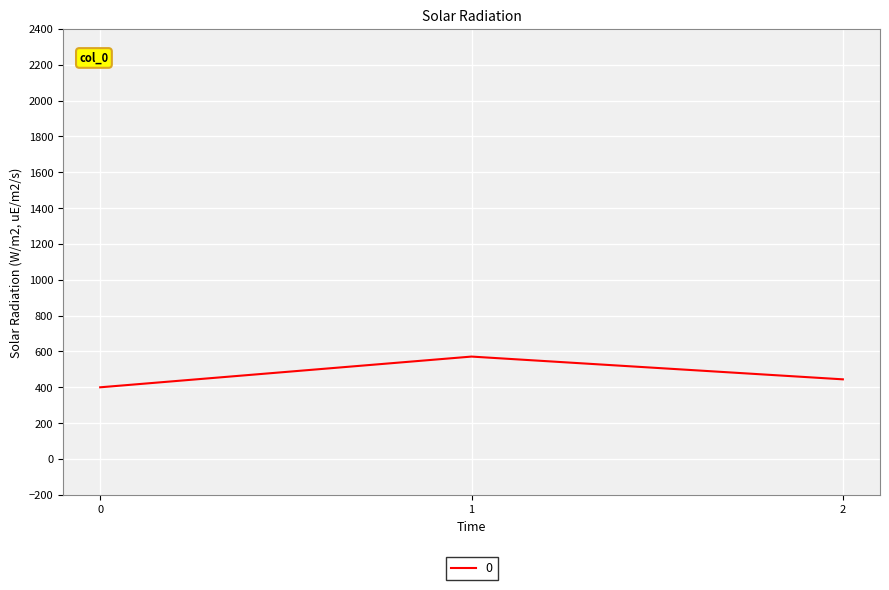

At which category does the chart reach its peak across all series?

1